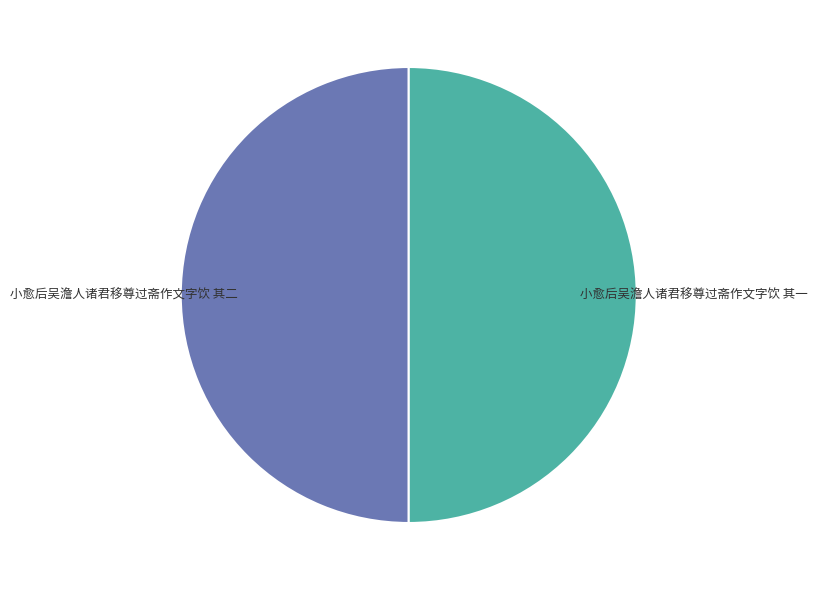

Combined, do 小愈后吴澹人诸君移尊过斋作文字饮 其二 and 小愈后吴澹人诸君移尊过斋作文字饮 其一 account for over 50%?

Yes